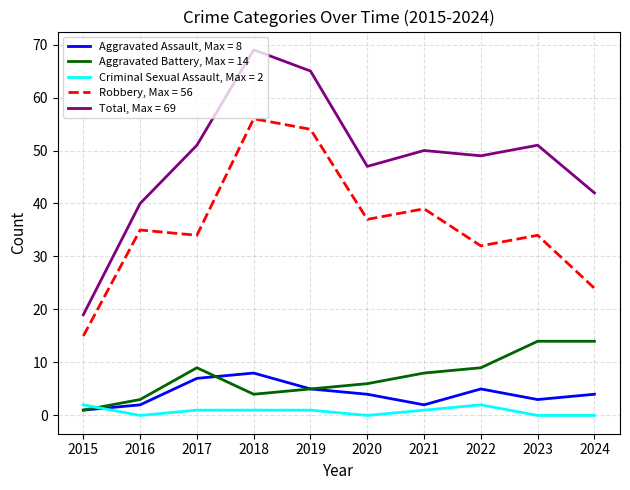

At which category is the sum across all series the highest?

2018